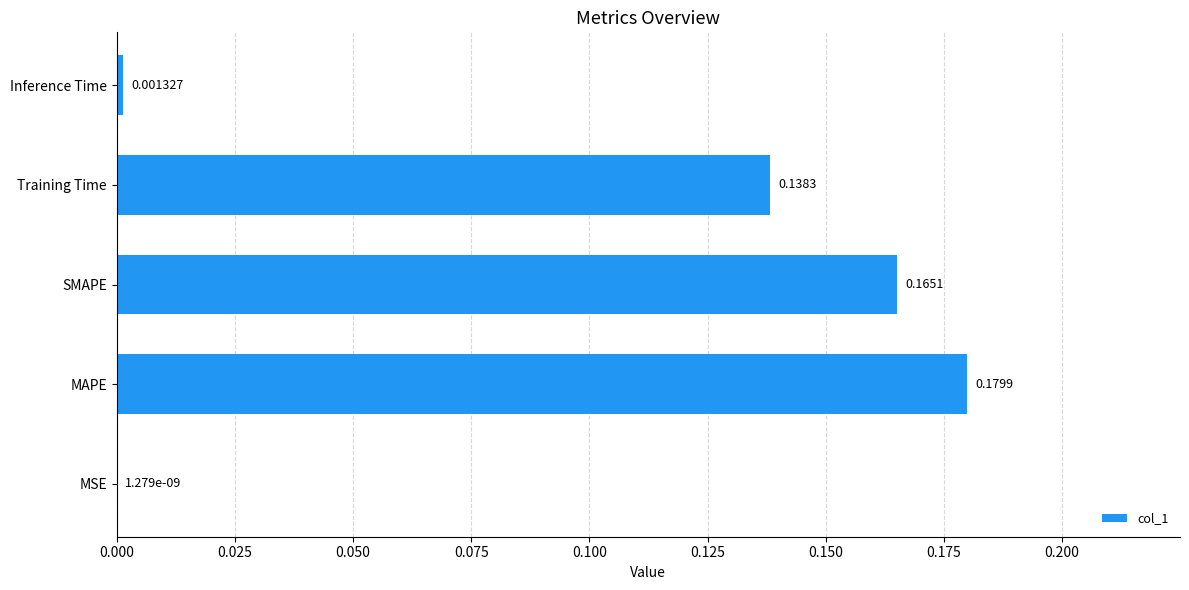

At which label is the value closest to 0?

MSE